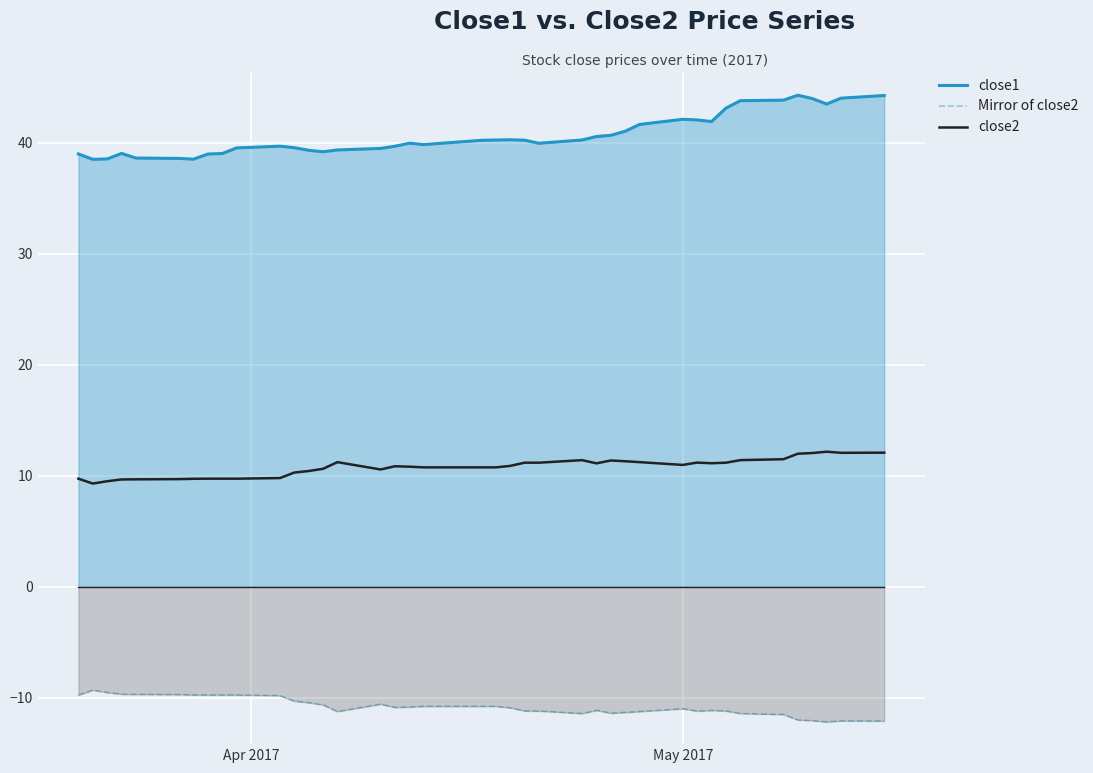

What is the lowest value of the Mirror of close2 series?

-12.2